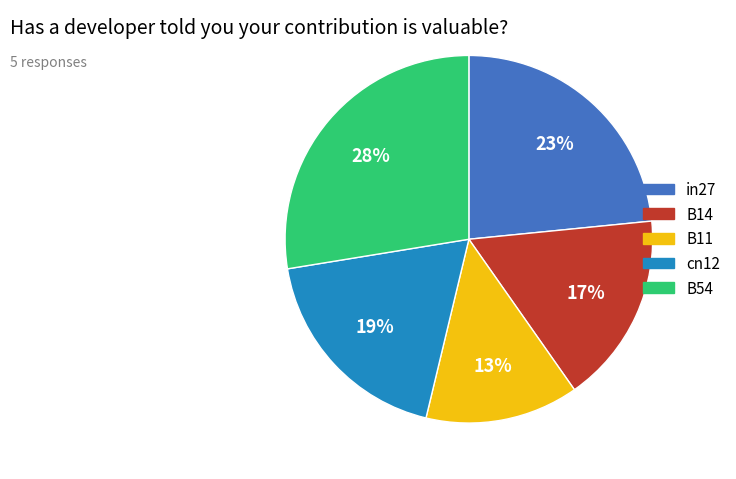

Which category has the biggest portion of the pie?

B54